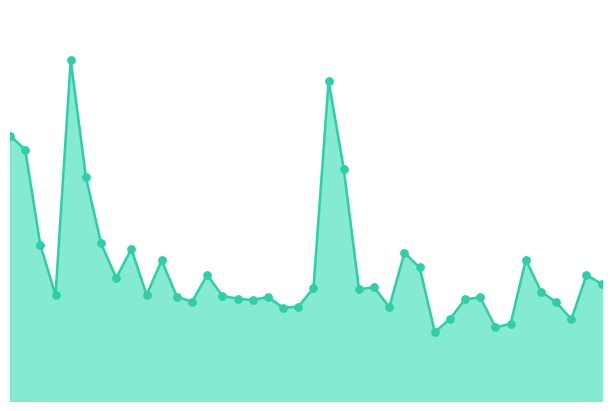

Does the chart have visible grid lines?

No